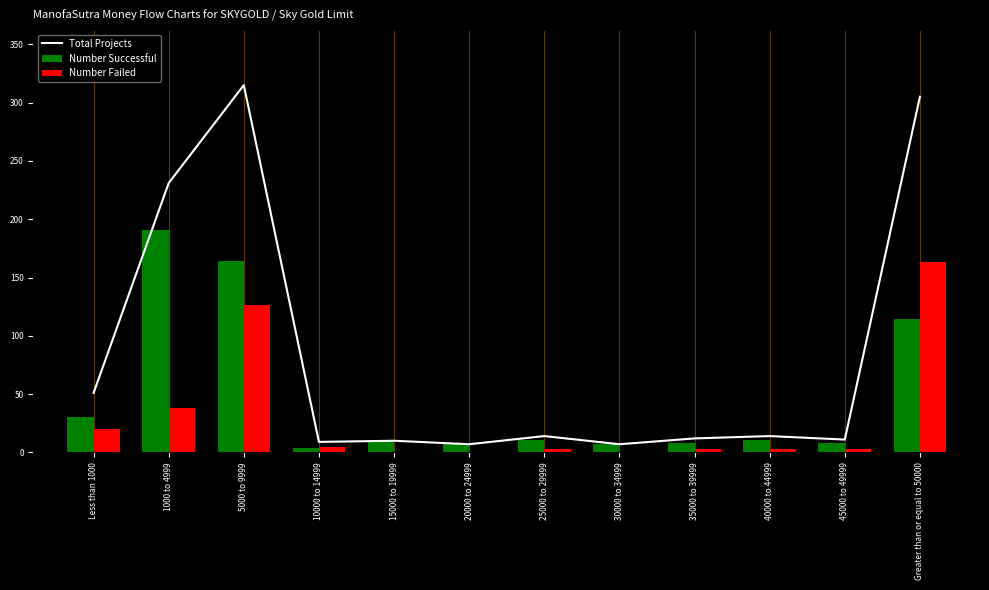

What is the total value across all series at Greater than or equal to 50000?

582